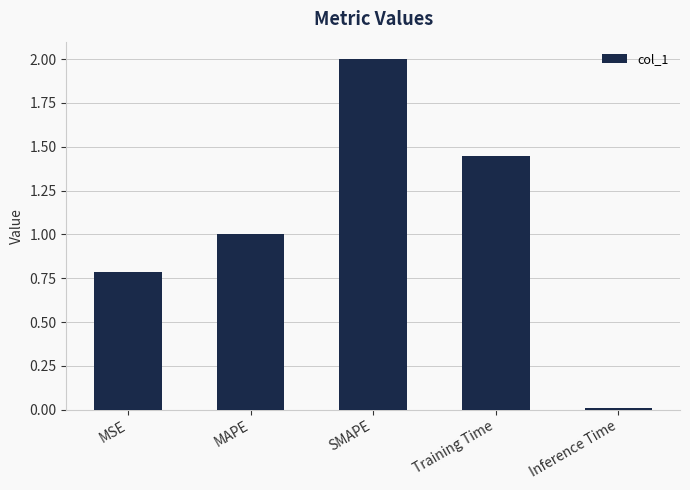

At which category does the chart reach its peak across all series?

SMAPE